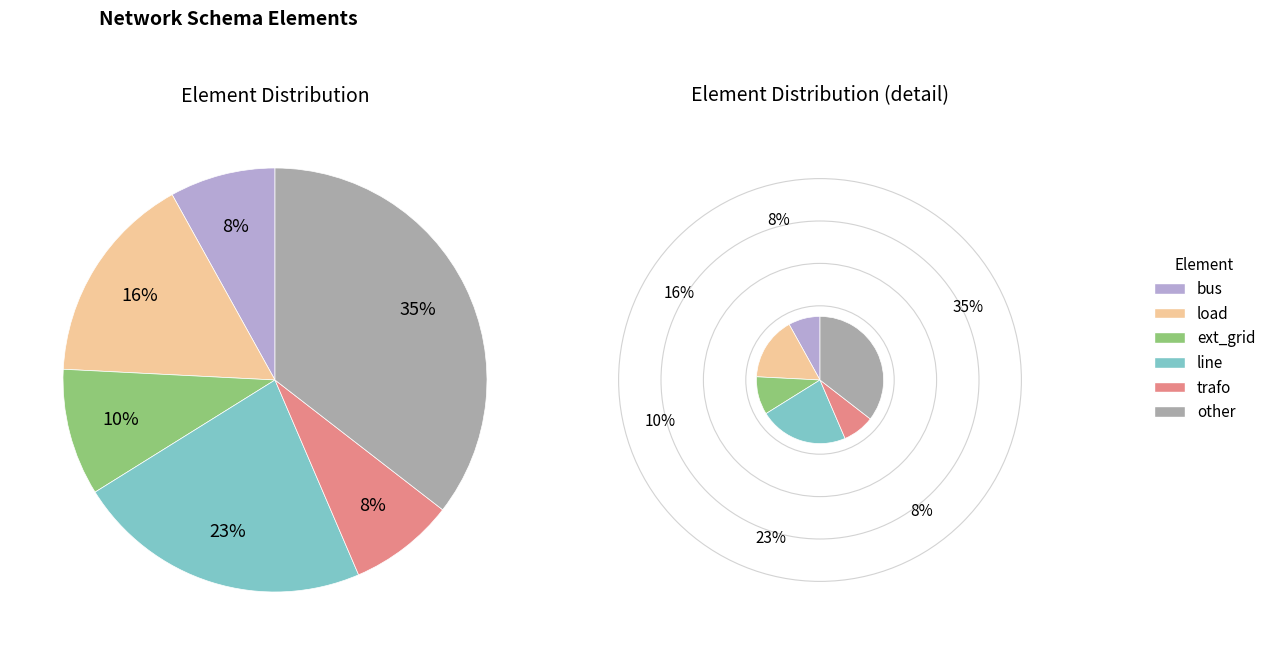

Which has a higher value, trafo or other?

other